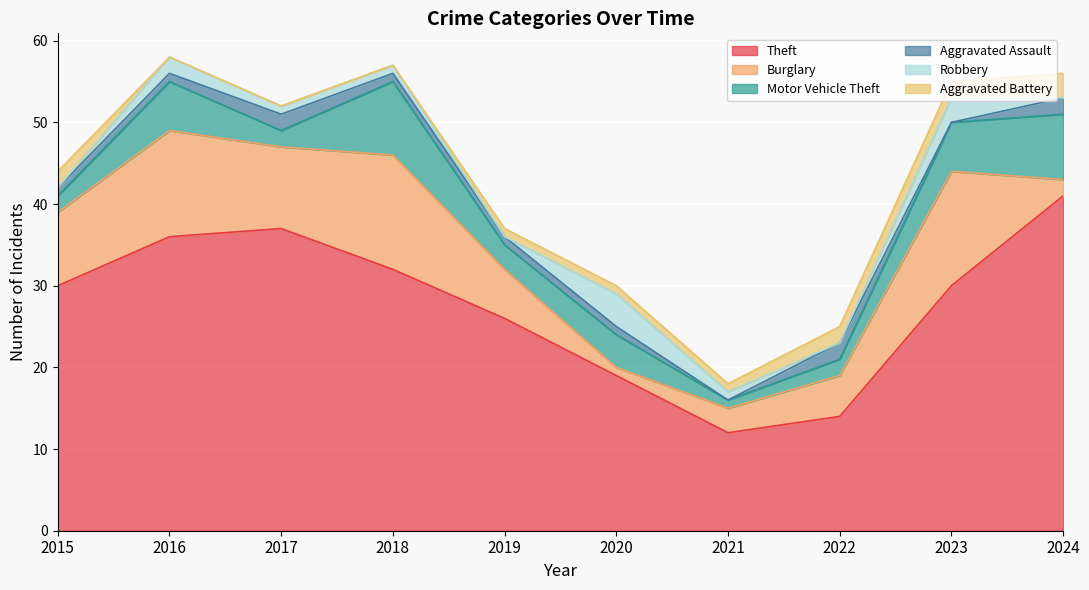

What is the highest value of the Theft series?

41